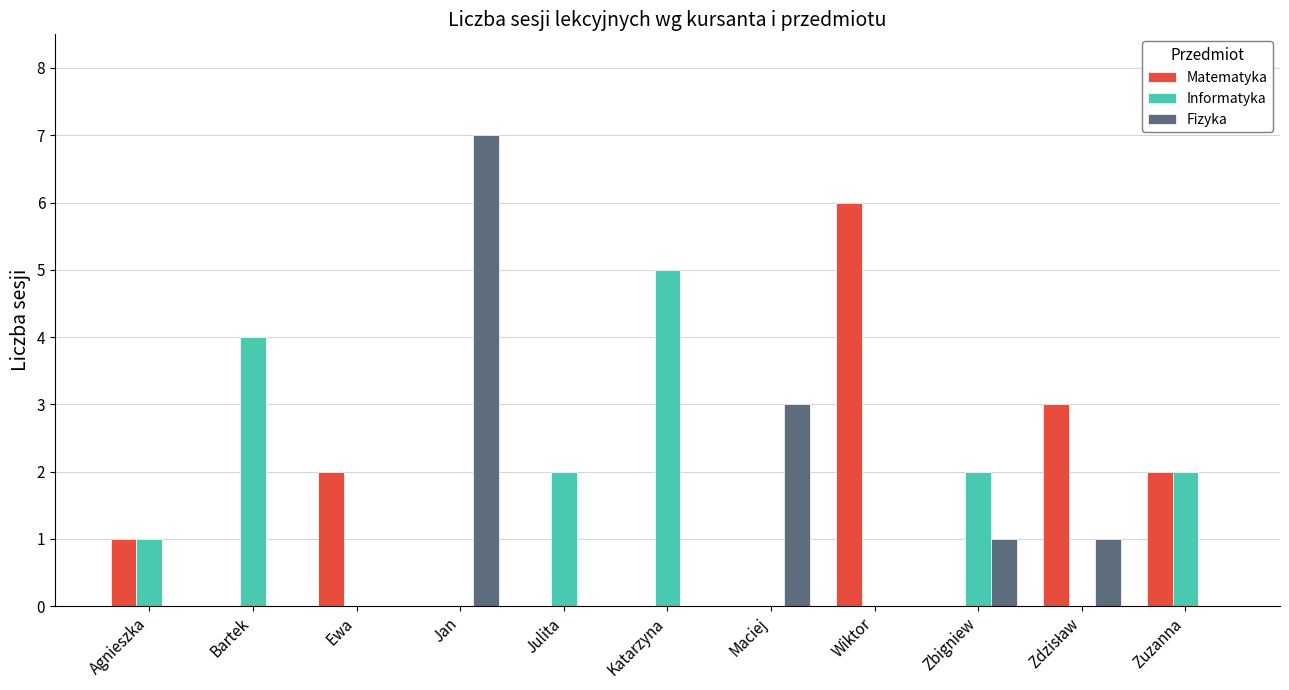

The value of Informatyka at Wiktor is -3. True or false?

False